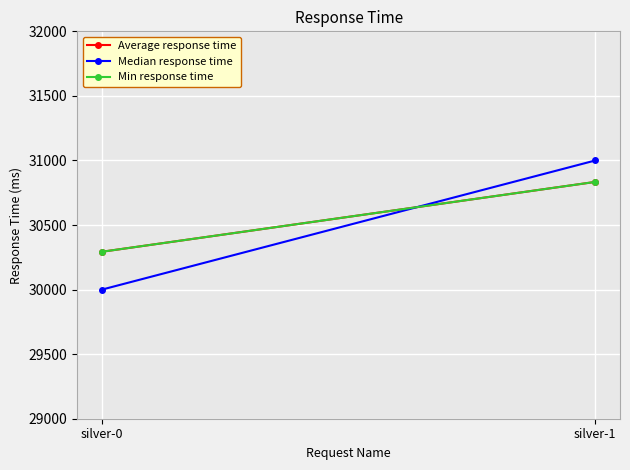

How many lines are shown in the chart?

3